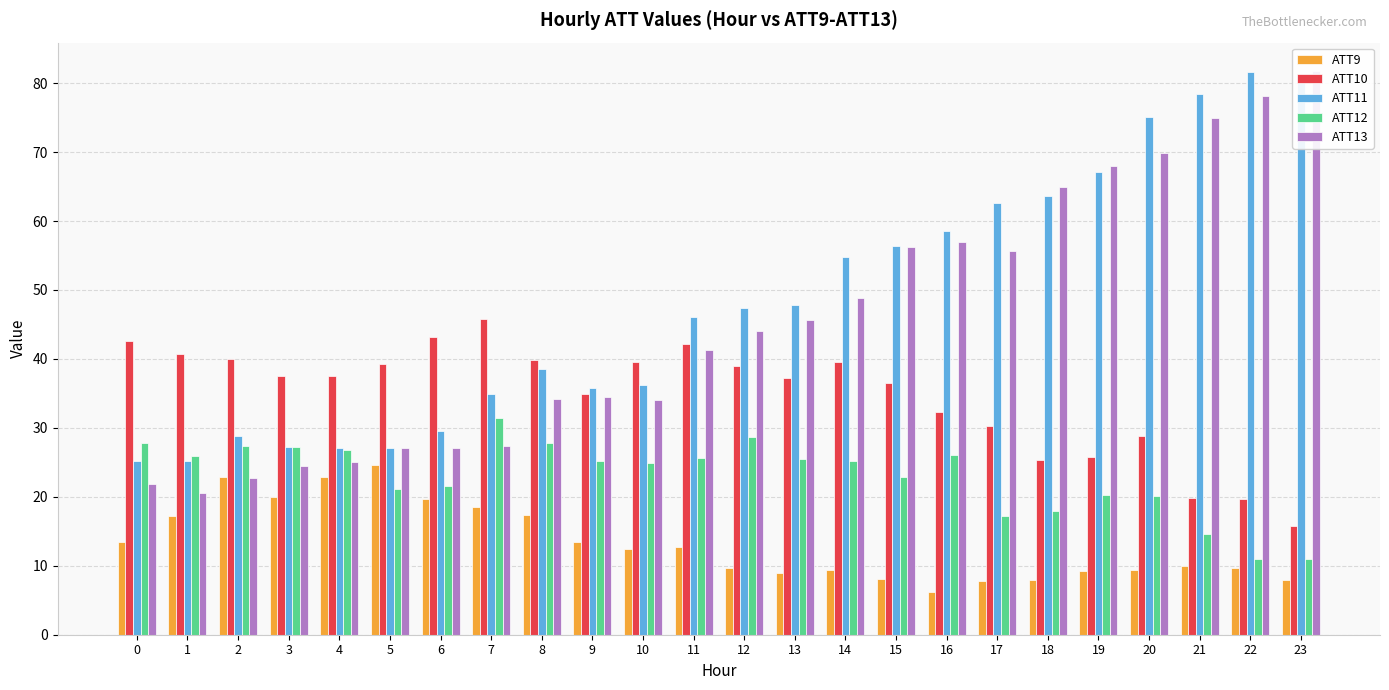

Reading left to right, what are all the values shown in this chart?

ATT9: 0=13.4	1=17.3	2=22.8	3=20.0	4=22.9	5=24.7	6=19.6	7=18.5	8=17.4	9=13.4	10=12.4	11=12.7	12=9.6	13=8.9	14=9.4	15=8.0	16=6.2	17=7.8	18=7.9	19=9.3	20=9.4	21=10.0	22=9.7	23=7.9
ATT10: 0=42.6	1=40.7	2=39.9	3=37.5	4=37.5	5=39.3	6=43.2	7=45.8	8=39.8	9=34.8	10=39.5	11=42.1	12=39.0	13=37.3	14=39.6	15=36.5	16=32.3	17=30.3	18=25.3	19=25.7	20=28.8	21=19.8	22=19.6	23=15.8
ATT11: 0=25.2	1=25.2	2=28.8	3=27.2	4=27.1	5=27.0	6=29.6	7=34.9	8=38.5	9=35.7	10=36.1	11=46.0	12=47.4	13=47.9	14=54.8	15=56.4	16=58.5	17=62.6	18=63.7	19=67.1	20=75.0	21=78.3	22=81.6	23=80.5
ATT12: 0=27.8	1=25.9	2=27.4	3=27.2	4=26.8	5=21.2	6=21.6	7=31.4	8=27.8	9=25.2	10=24.9	11=25.7	12=28.7	13=25.4	14=25.2	15=22.9	16=26.0	17=17.2	18=17.9	19=20.3	20=20.1	21=14.7	22=10.9	23=11.0
ATT13: 0=21.9	1=20.6	2=22.7	3=24.4	4=25.1	5=27.1	6=27.1	7=27.3	8=34.2	9=34.5	10=34.1	11=41.2	12=44.1	13=45.6	14=48.9	15=56.3	16=56.9	17=55.7	18=64.9	19=68.0	20=69.9	21=74.9	22=78.2	23=81.8